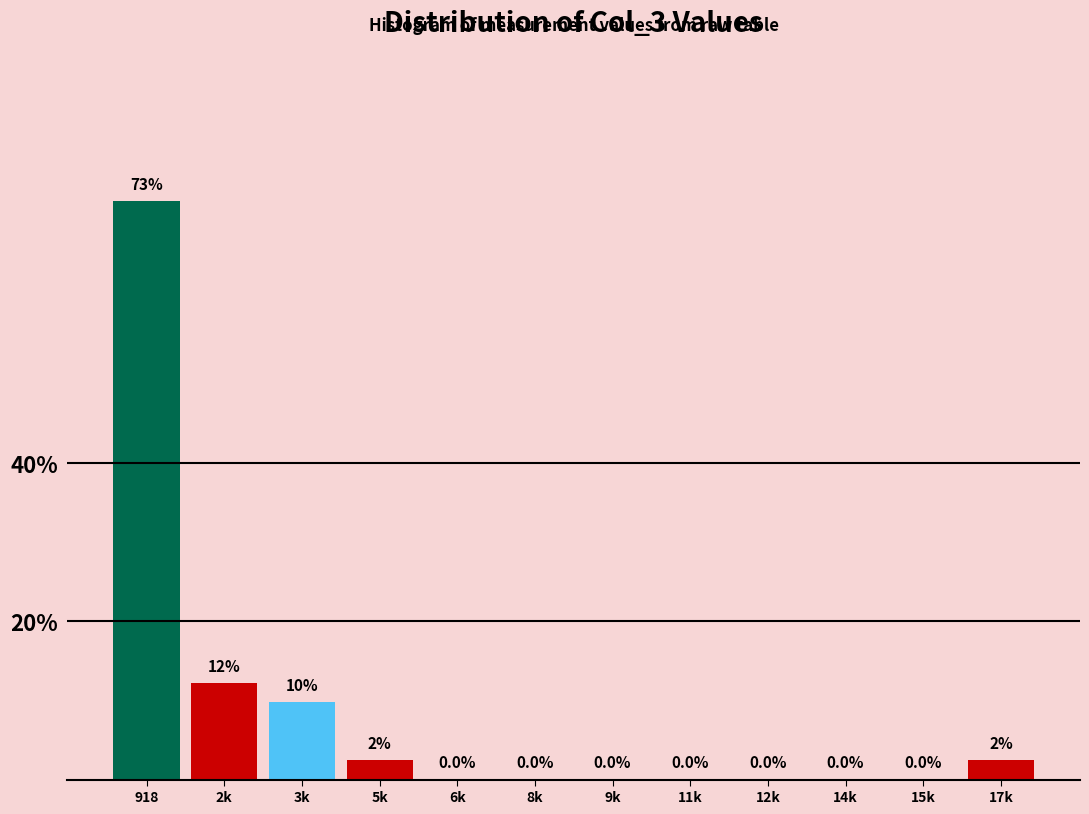

Which has a higher value, 11k or 918?

918